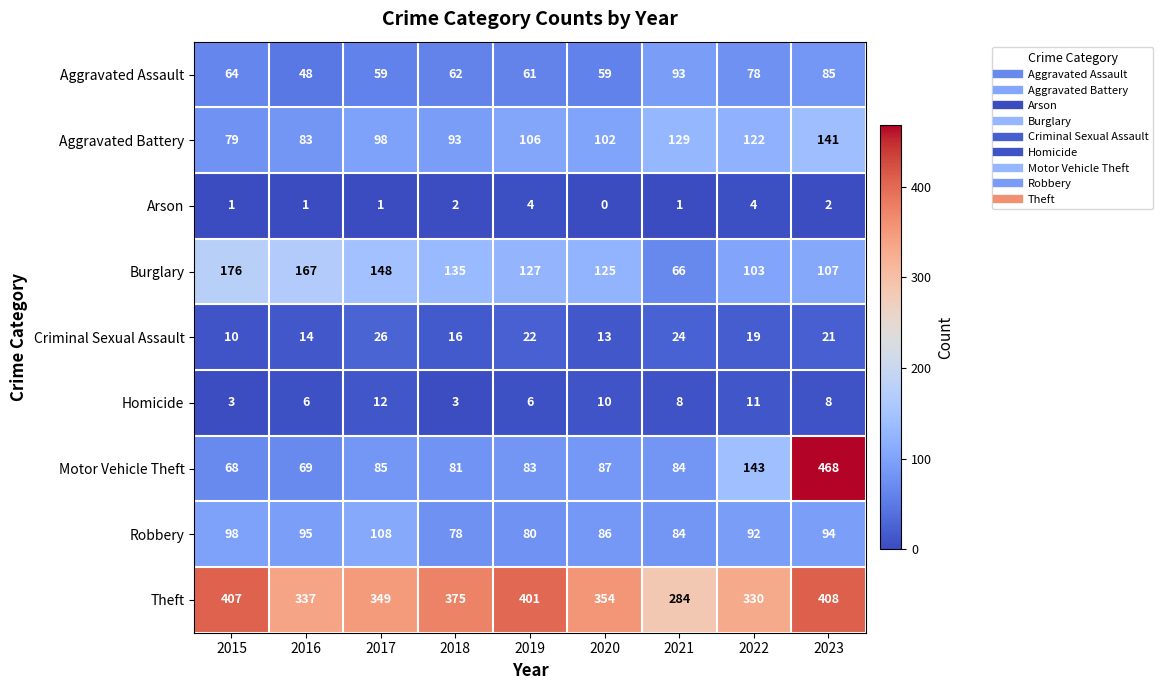

Is the value of Robbery at 2023 greater than the value of Aggravated Battery at 2017?

No